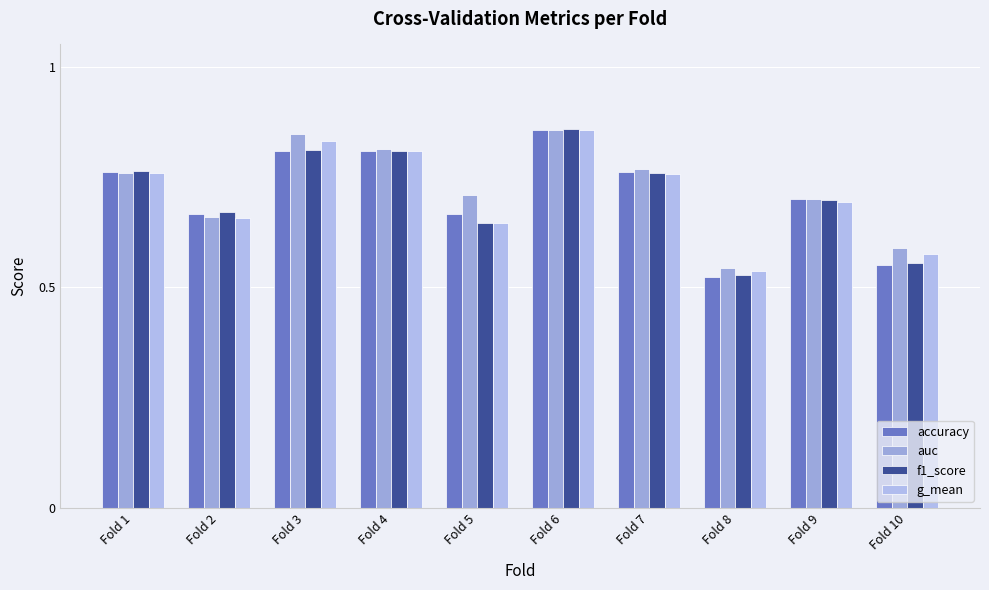

How many groups of bars are there?

10